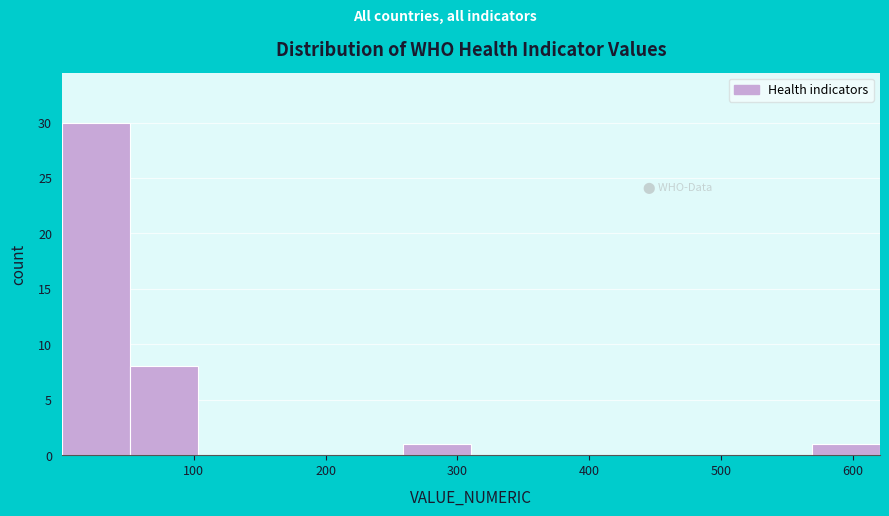

Reading left to right, list every bar in this chart as the range it spans on the x-axis followed by its height. Neither the bar edges nor the heights are printed on the chart, so give them approximately, as read against the axes.

0 to 50: 30
50 to 100: 8
100 to 160: 0
160 to 210: 0
210 to 260: 0
260 to 310: 1
310 to 360: 0
360 to 410: 0
410 to 470: 0
470 to 520: 0
520 to 570: 0
570 to 620: 1